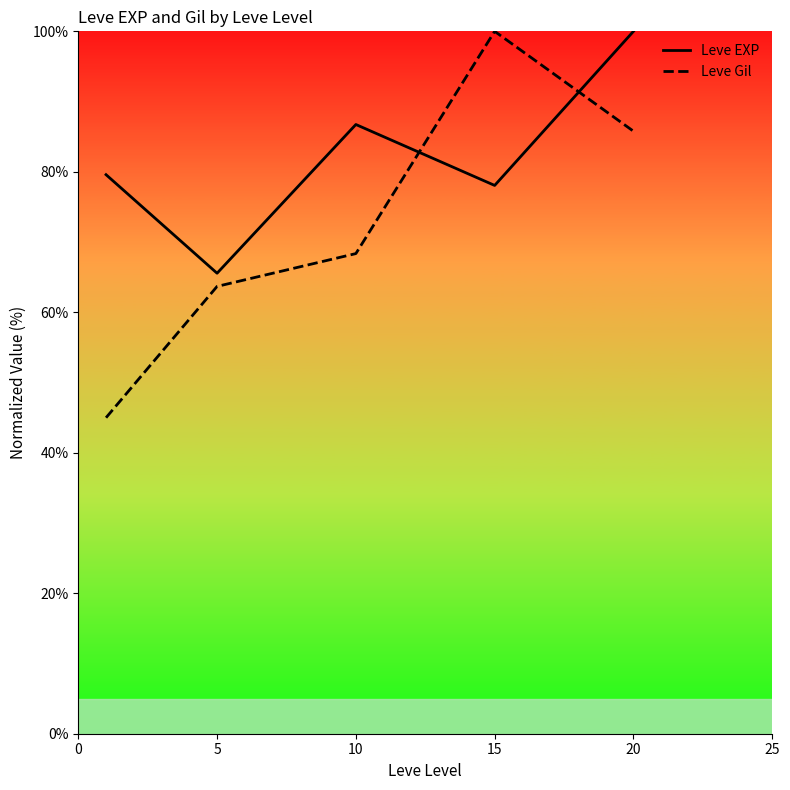

Rank the series by their average value, from highest to lowest.

Leve EXP, Leve Gil